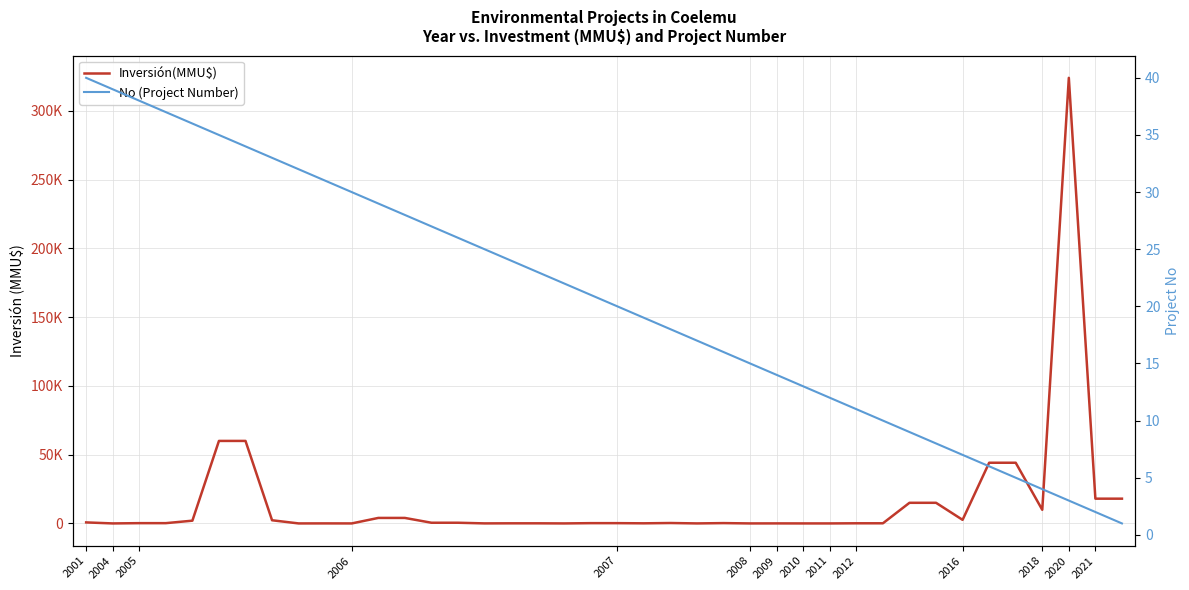

Between 36 and 18, which is larger?

36